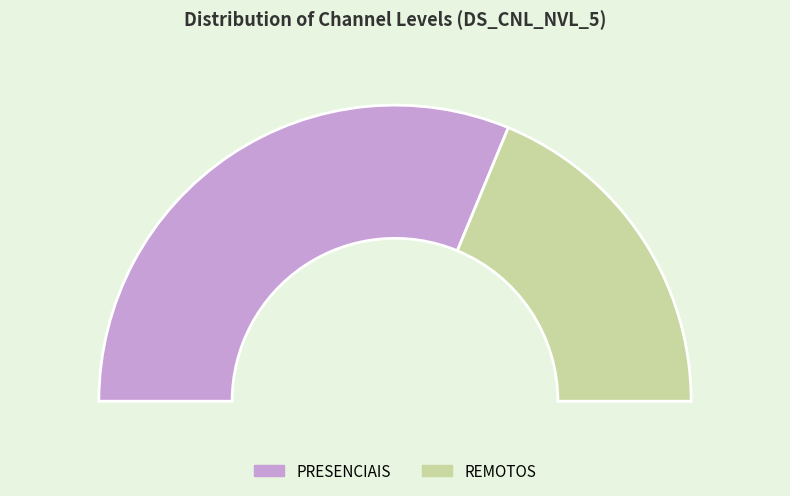

How many segments does this pie chart have?

2